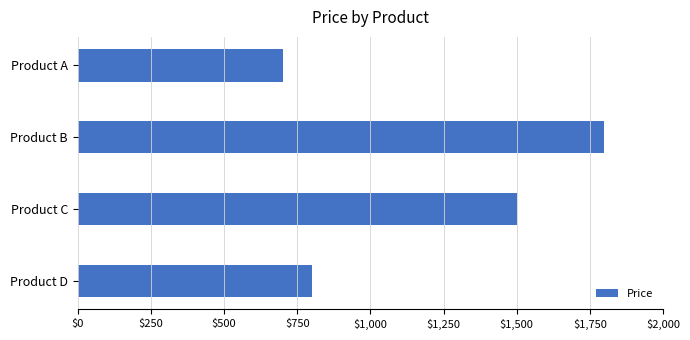

Approximately how many times larger is the value at Product C compared to Product D?

1.9